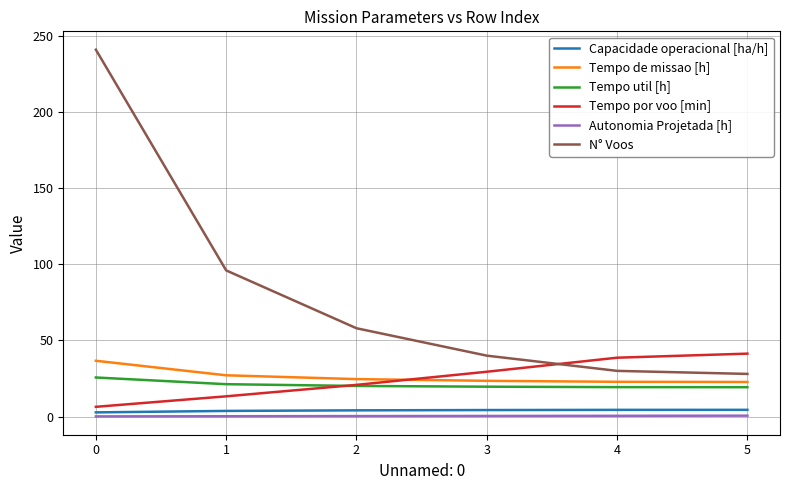

What is the difference between the maximum and minimum values in the N° Voos series?

213.0